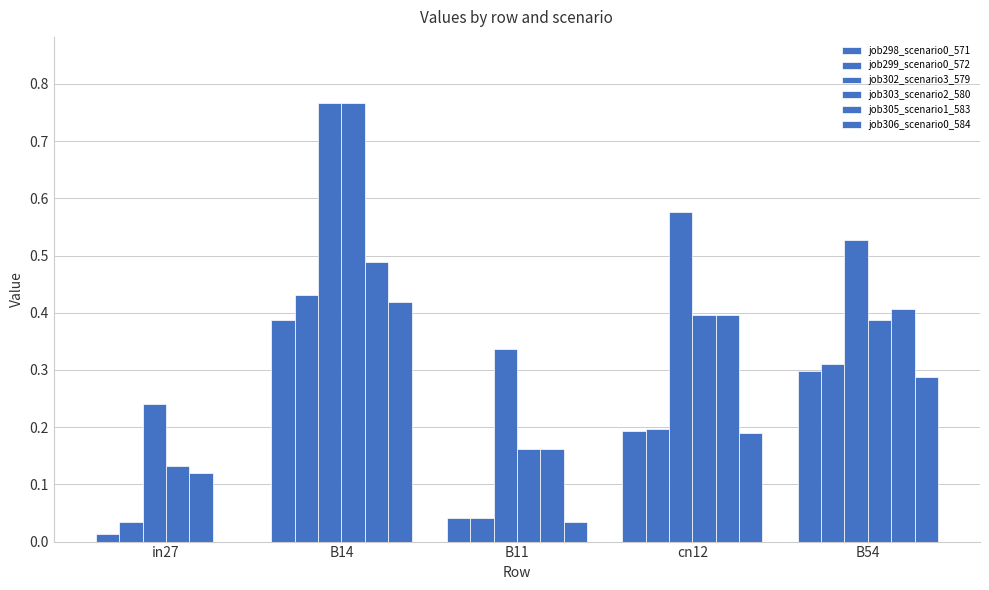

How many values in the job306_scenario0_584 series exceed 0?

4